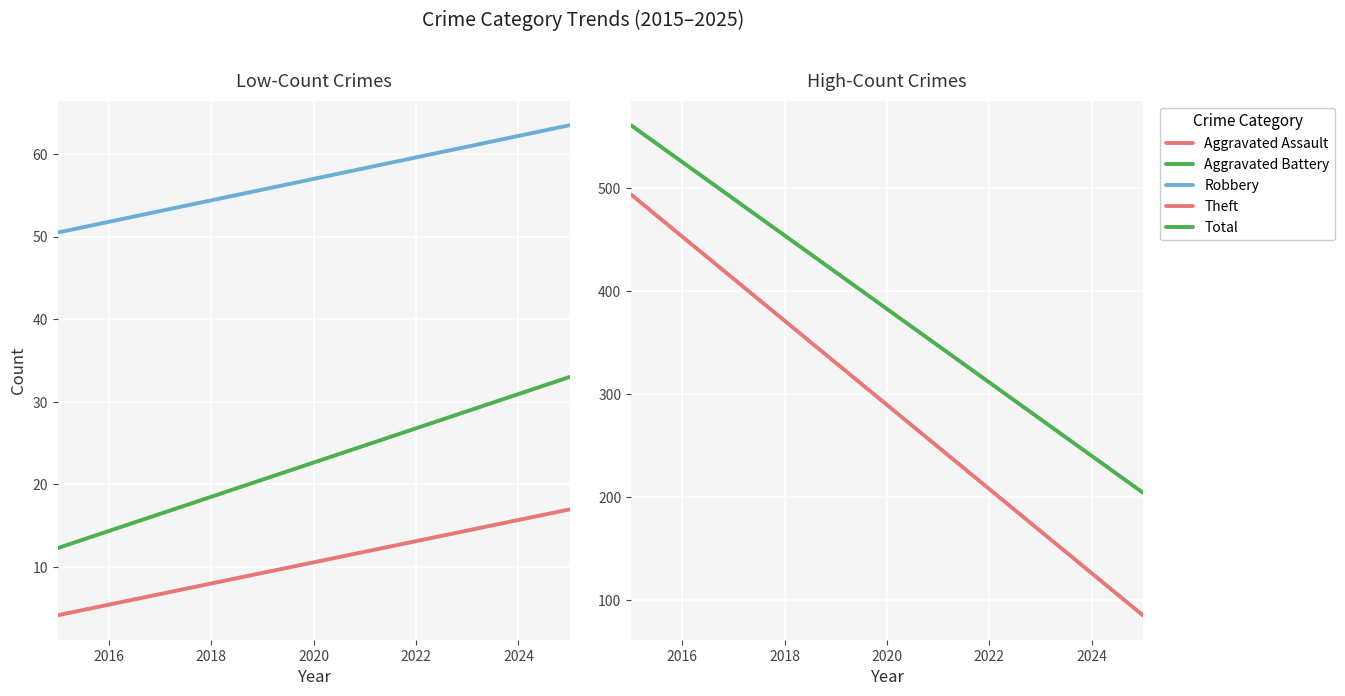

What is the difference between the maximum and second lowest values in the Aggravated Assault series?

11.5